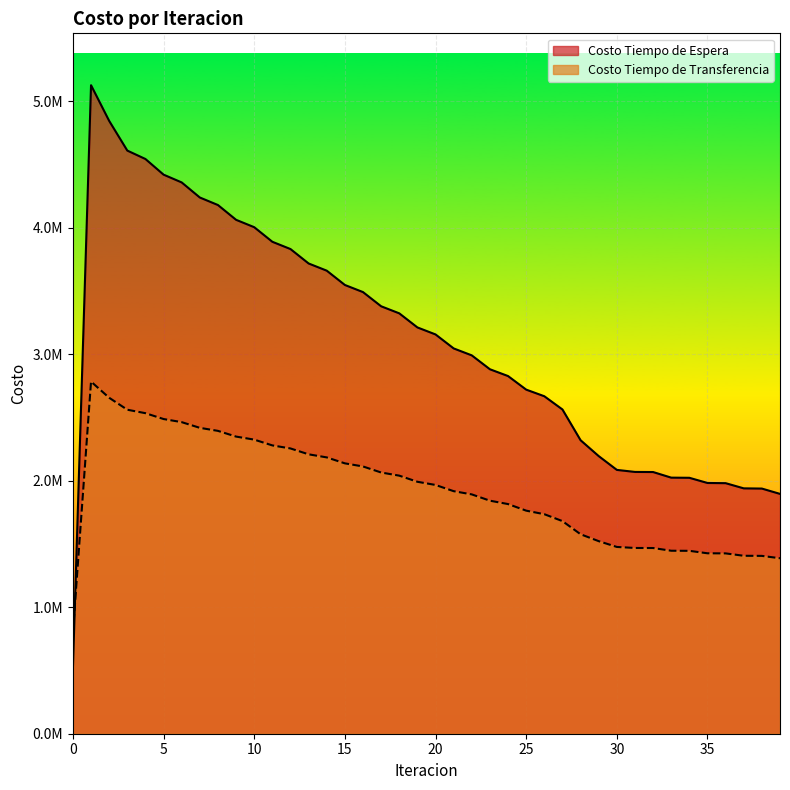

Reading right to left, extract all data points from this chart.

Costo Tiempo de Espera: 1895645.9	1937701.8	1939408.6	1980441.5	1981921.5	2022886.3	2024073.0	2068424.4	2069236.6	2085301.6	2194433.4	2319865.1	2562914.5	2667499.9	2719805.6	2827070.2	2880740.6	2990518.7	3045489.1	3156034.3	3211417.9	3322745.4	3378562.3	3490711.4	3547000.1	3660041.6	3716867.7	3830919.1	3888392.4	4003650.4	4061963.2	4178783.4	4238308.9	4357441.2	4419047.3	4542618.1	4609161.3	4843796.7	5125829.1	512582.9
Costo Tiempo de Transferencia: 1386896.3	1405659.2	1406493.9	1425386.4	1426132.4	1445646.8	1446283.1	1467744.6	1468221.3	1476284.2	1522067.2	1576692.9	1680567.8	1735130.9	1763147.8	1815194.2	1841921.4	1891623.6	1917168.4	1966211.9	1991428.9	2039813.6	2064715.8	2112435.9	2137037.5	2184085.8	2208408.2	2254784.9	2278868.3	2324601.7	2348532.0	2393732.6	2417713.0	2462745.9	2487333.7	2533571.2	2560833.4	2655405.6	2783376.4	798320.9